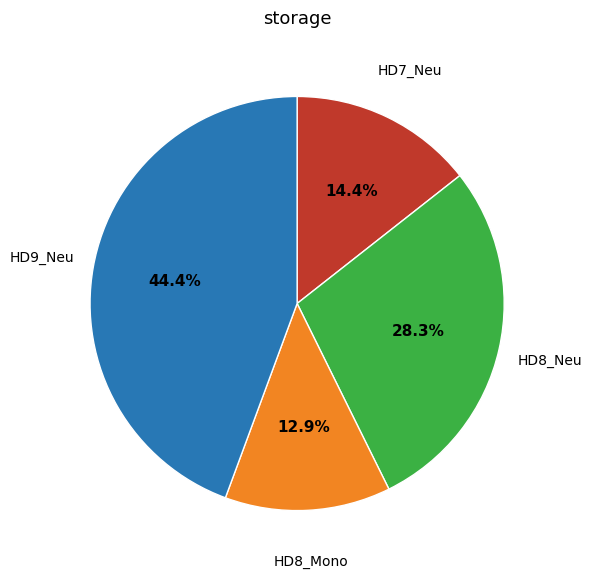

Is there a majority slice in this chart?

No